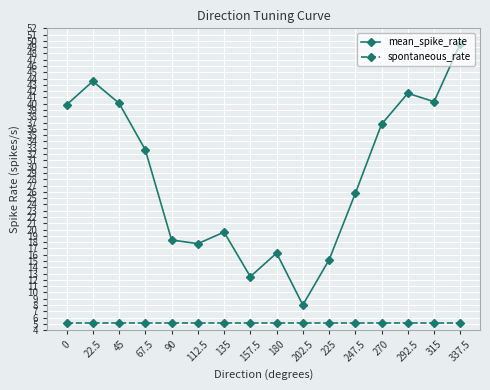

Which label corresponds to the largest value in the chart?

337.5